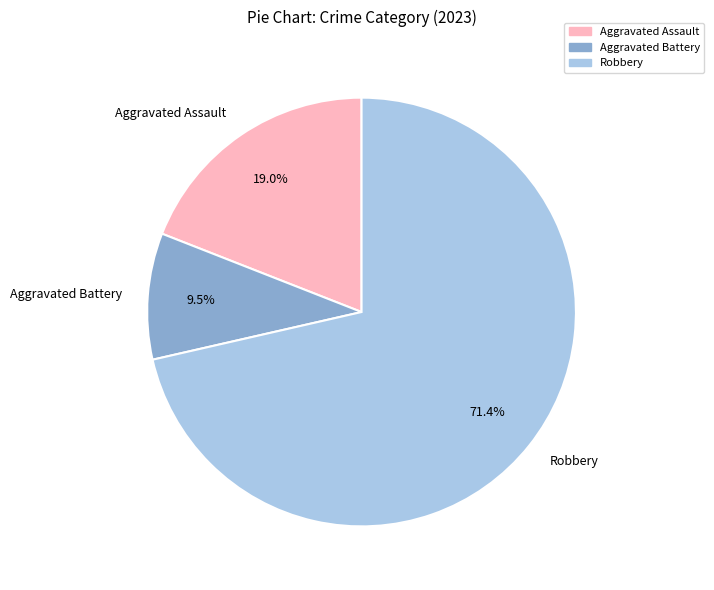

To the nearest percent, what is the average slice percentage?

33%